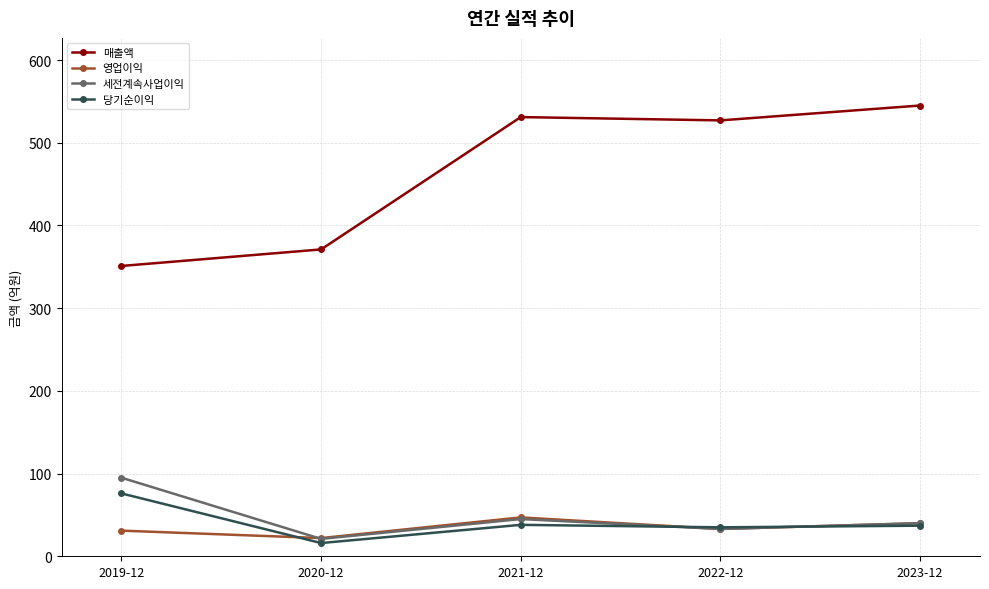

Between which two adjacent categories do 영업이익 and 당기순이익 first intersect?

2019-12 and 2020-12